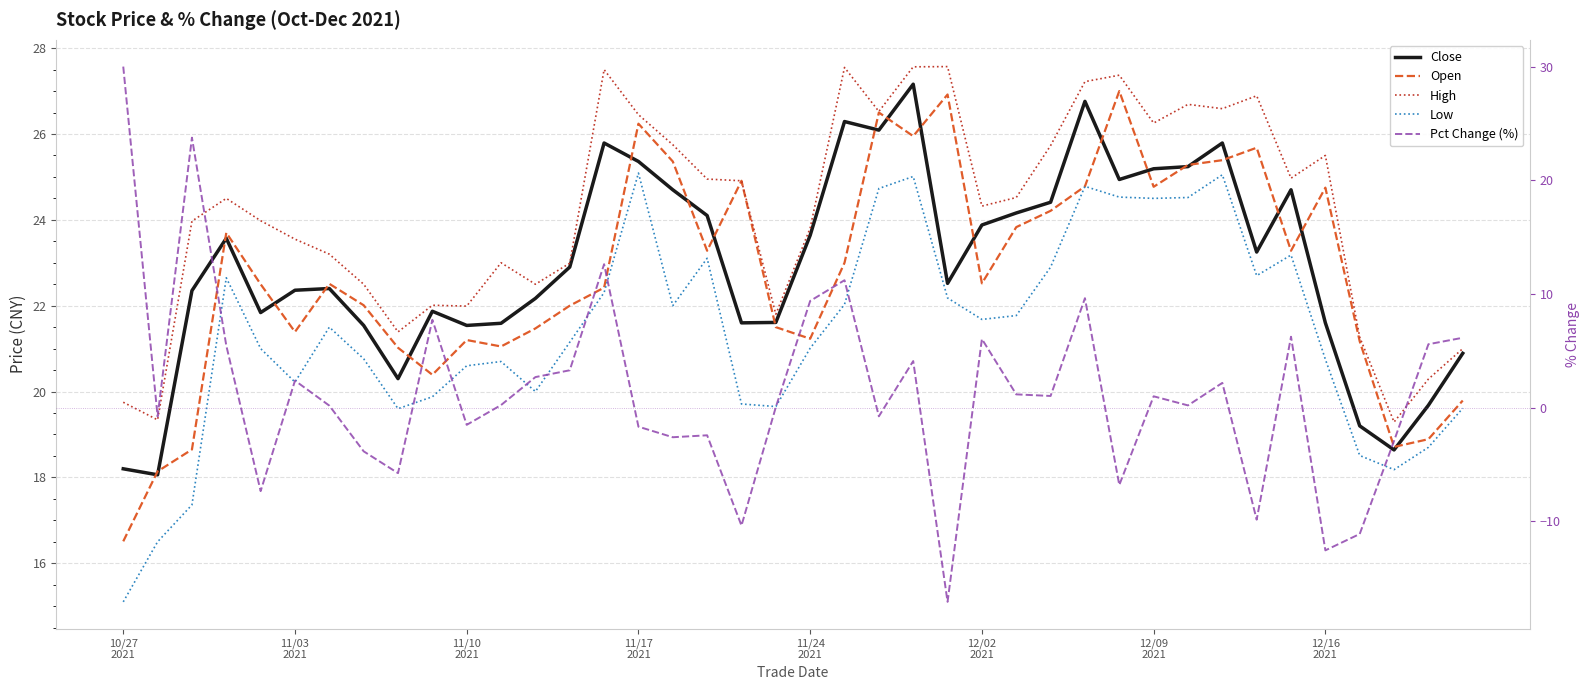

Rank the series by their maximum value, from highest to lowest.

Pct Change (%), High, Close, Open, Low